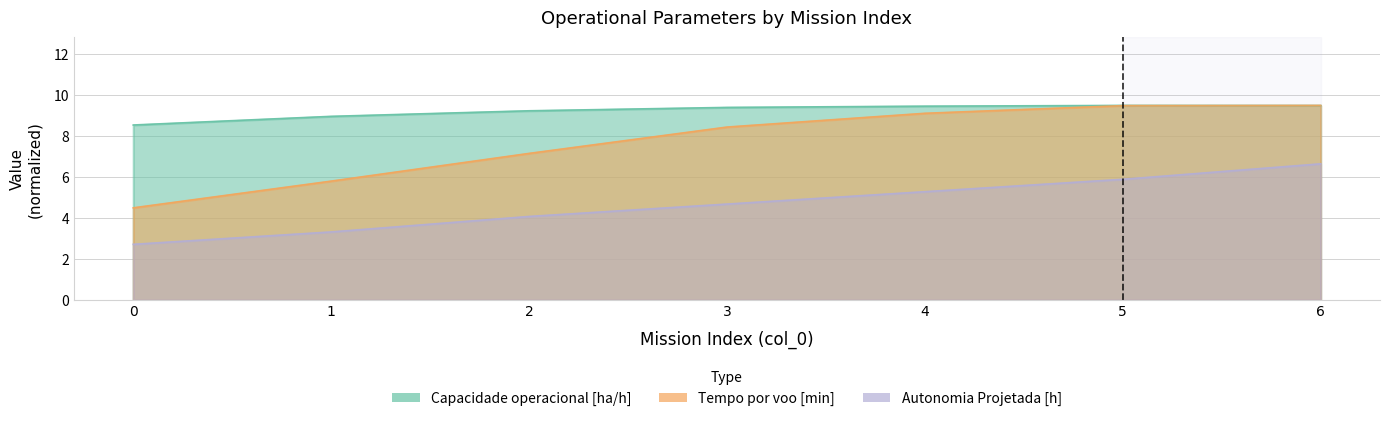

What is the sum of the Autonomia Projetada [h] values at 0 and 2?

6.8